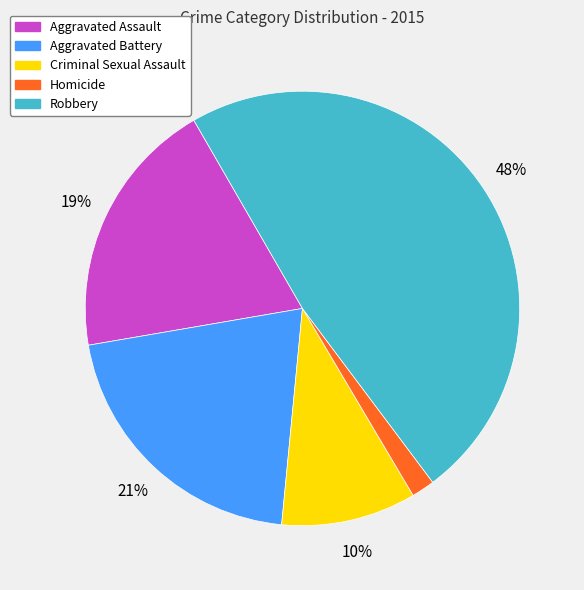

Count the number of slices in the pie.

5